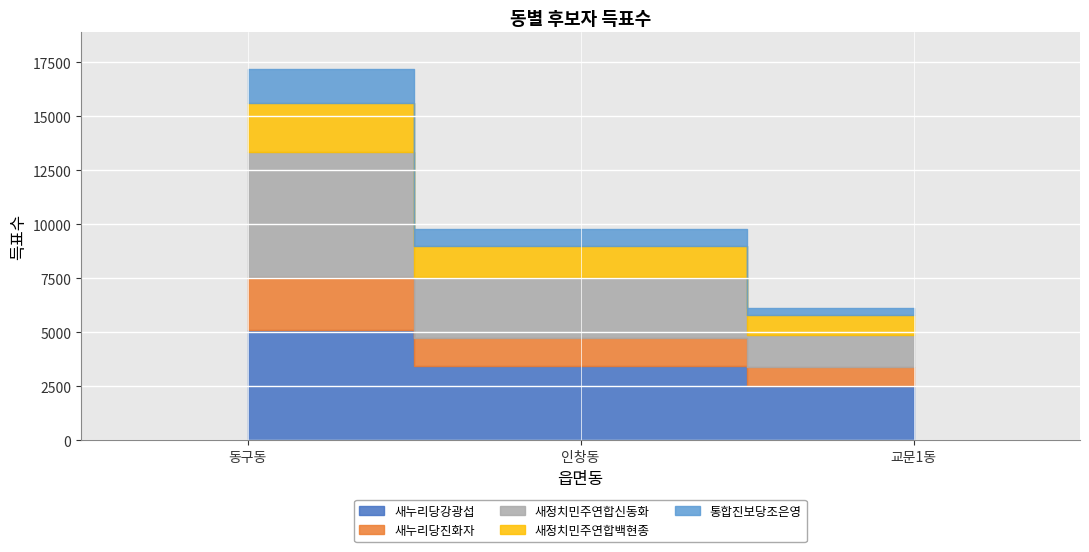

At 동구동, list the series in order from smallest to largest.

통합진보당조은영, 새정치민주연합백현종, 새누리당진화자, 새누리당강광섭, 새정치민주연합신동화